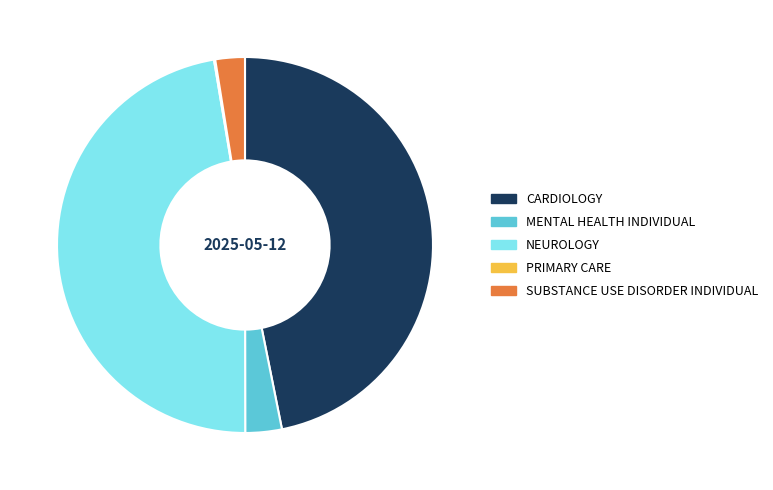

Which slice is the largest?

NEUROLOGY